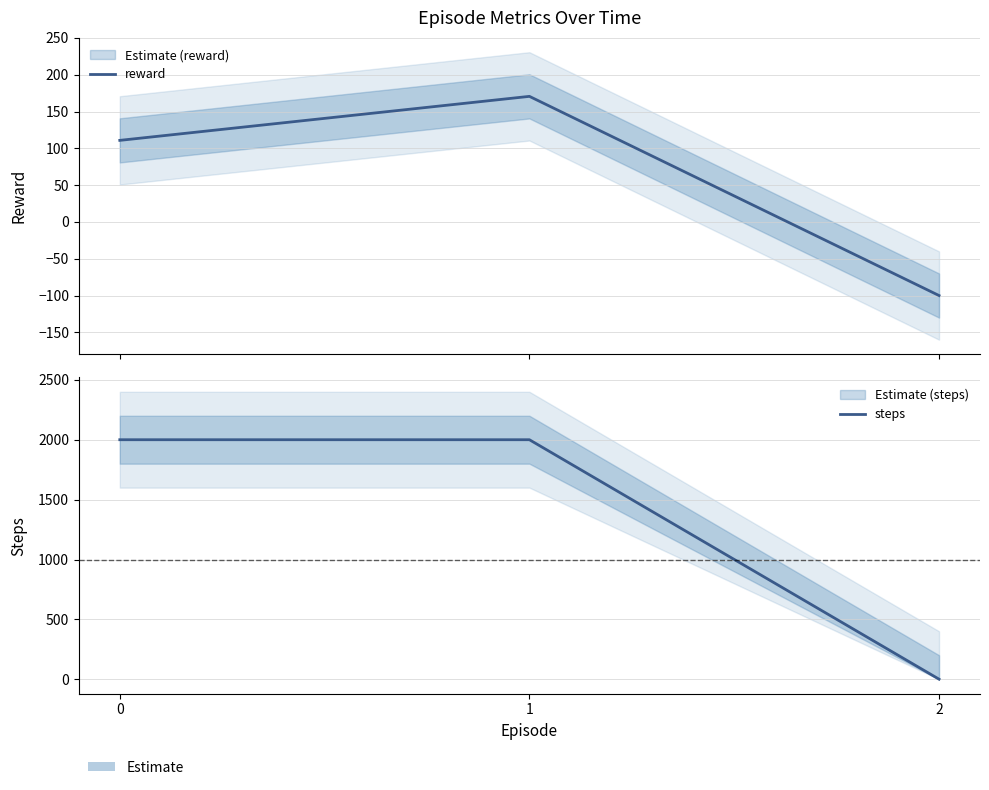

What is the maximum value shown in the chart?

2000.0